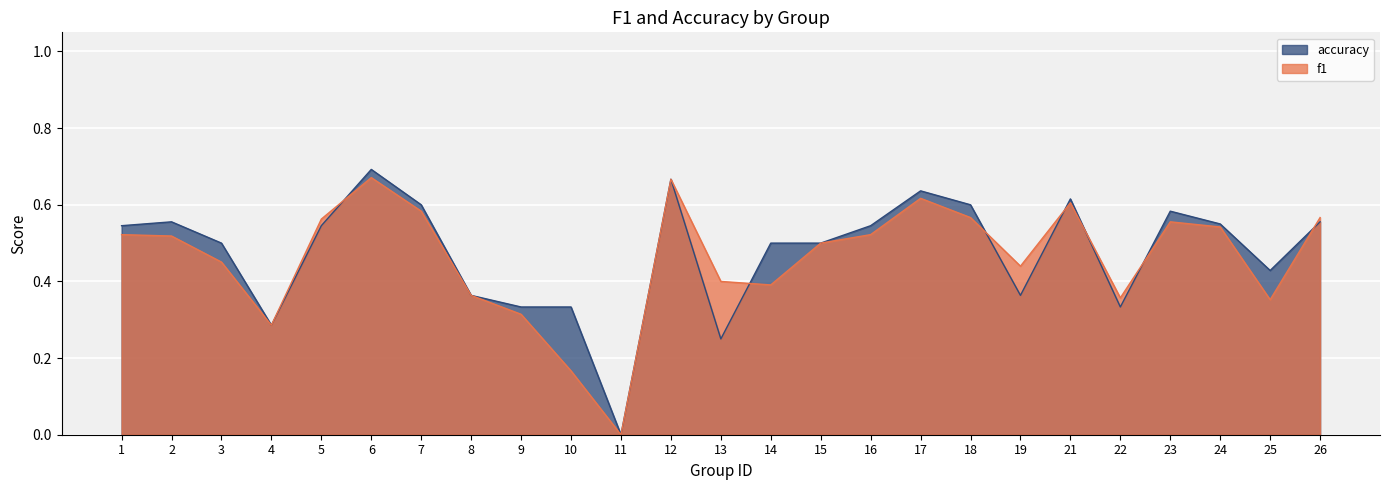

In accuracy, how many points are lower than both neighbors (excluding endpoints)?

6